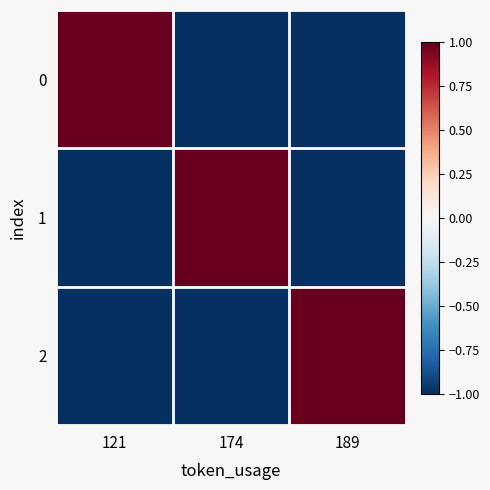

At which category is the sum across all series the highest?

121